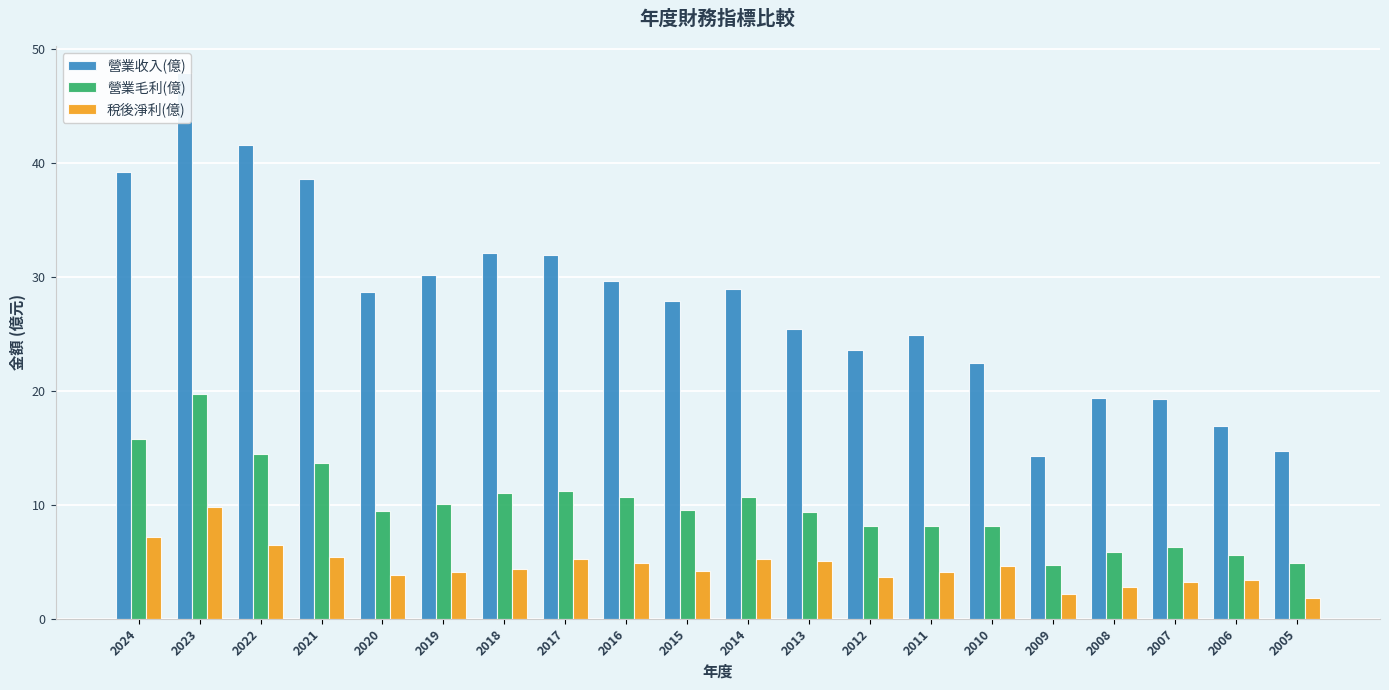

What is the difference between the 營業毛利(億) values at 2021 and 2016?

3.0